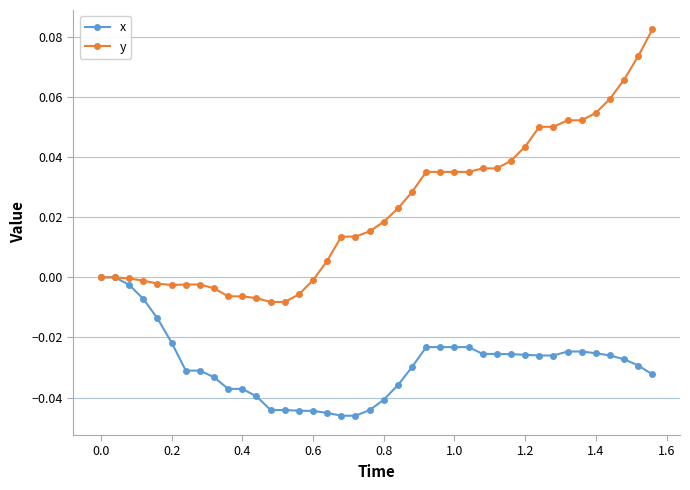

Rank the series by their maximum value, from highest to lowest.

y, x